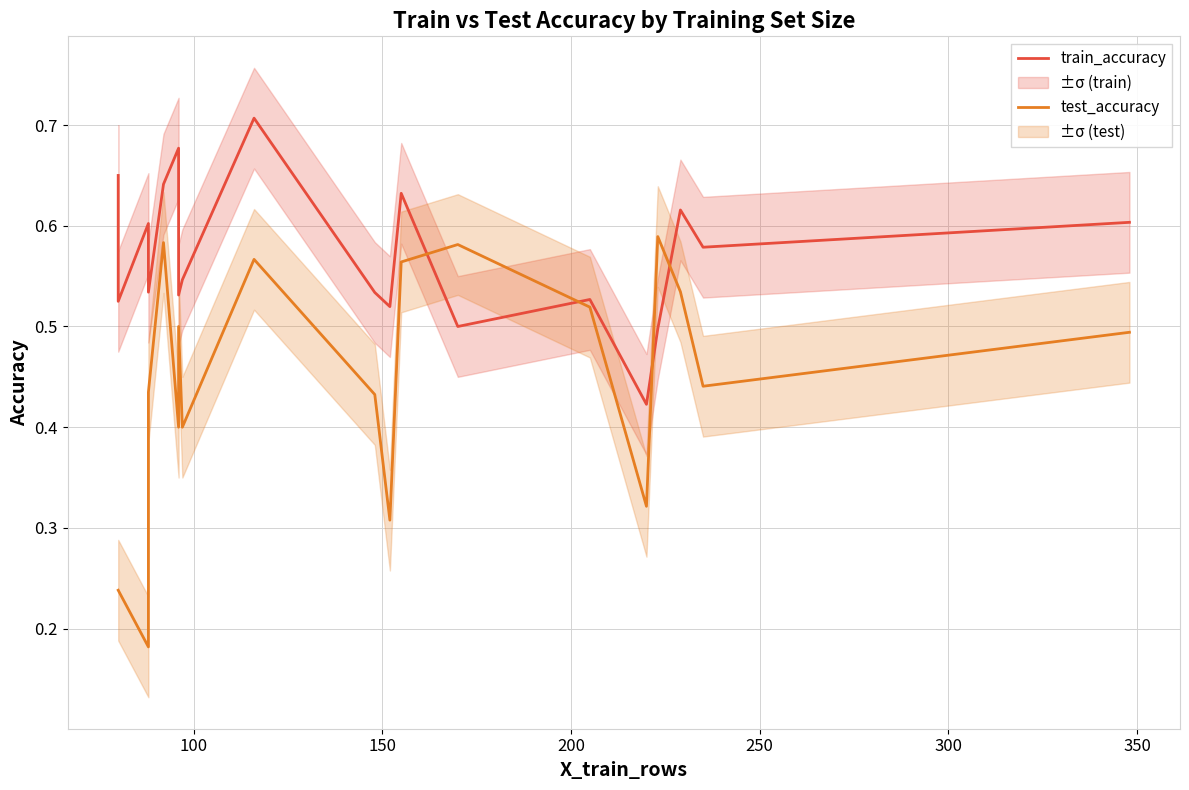

Between 100 and 350, which series saw the biggest shift?

test_accuracy